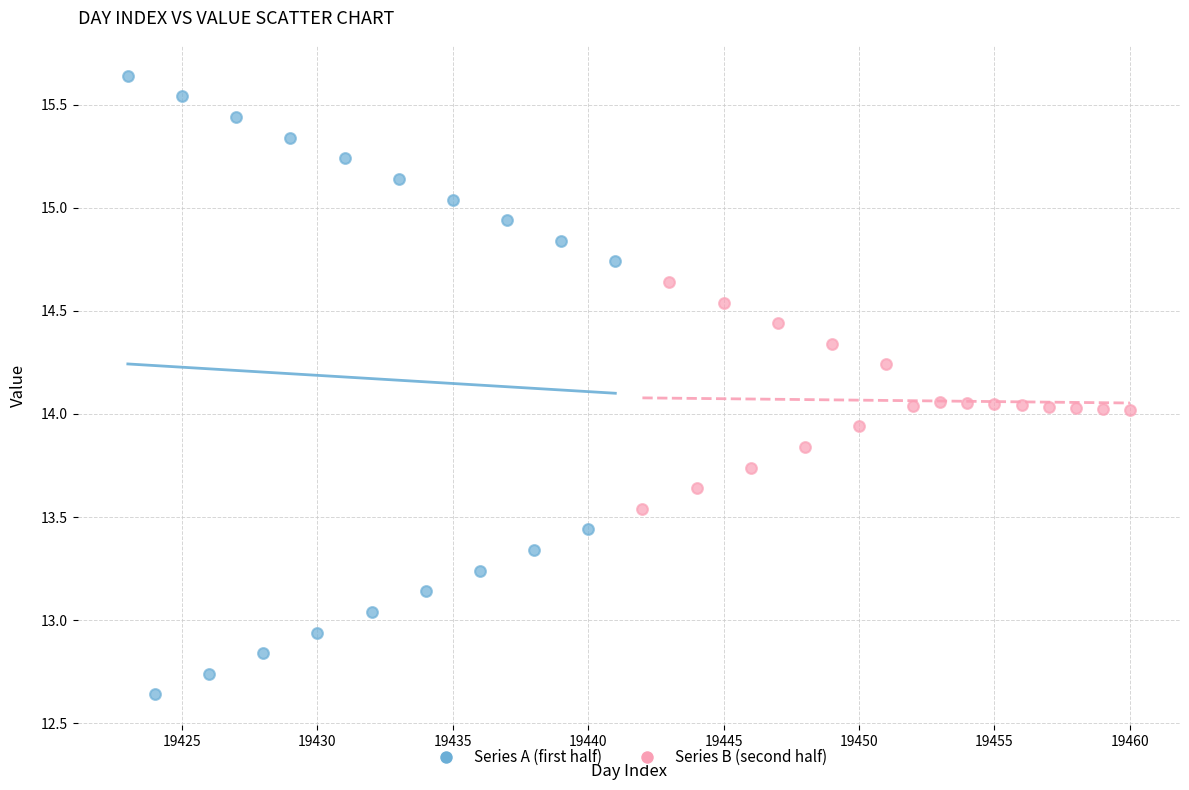

Which series reaches the maximum Y coordinate?

Series A (first half)